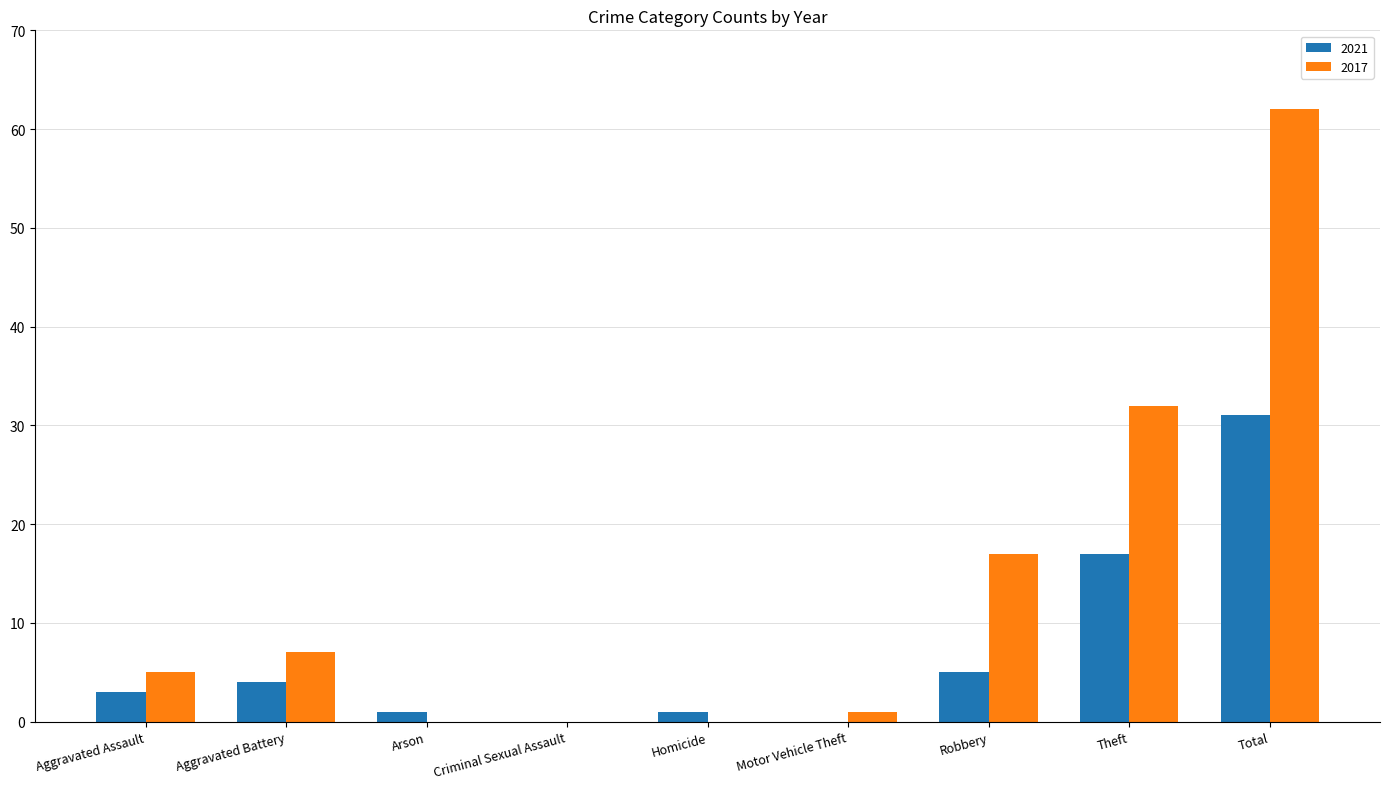

Count the number of categories in the chart.

9